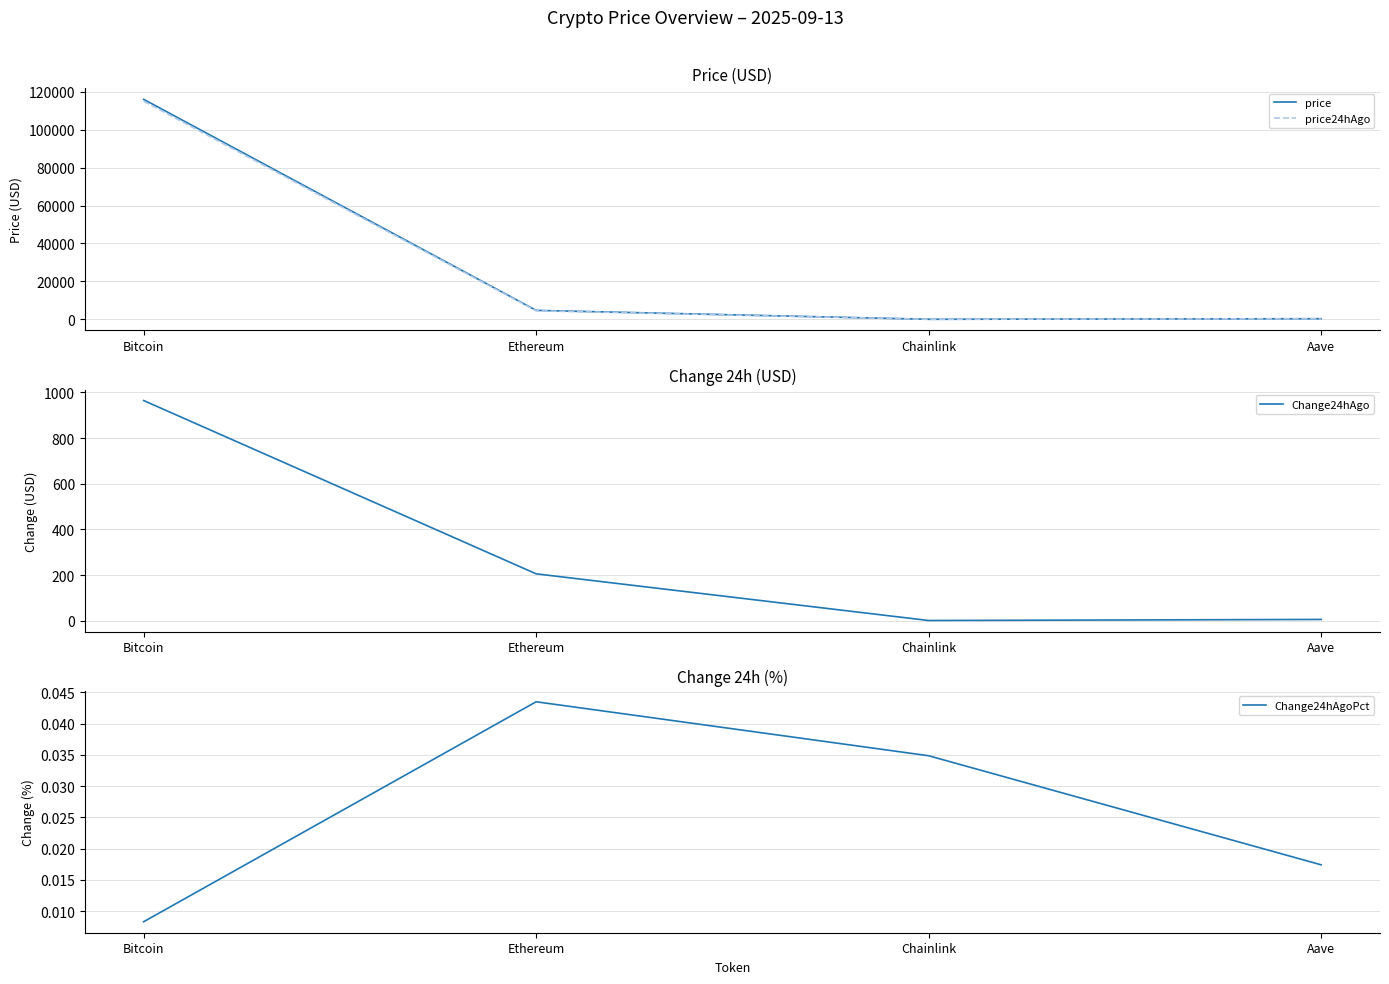

Reading right to left, list all the values displayed in this chart.

price: 318.7	25.2	4719.7	115991.0
price24hAgo: 313.2	24.4	4514.5	115027.0
Change24hAgo: 5.5	0.9	205.2	964.0
Change24hAgoPct: 0.0	0.0	0.0	0.0